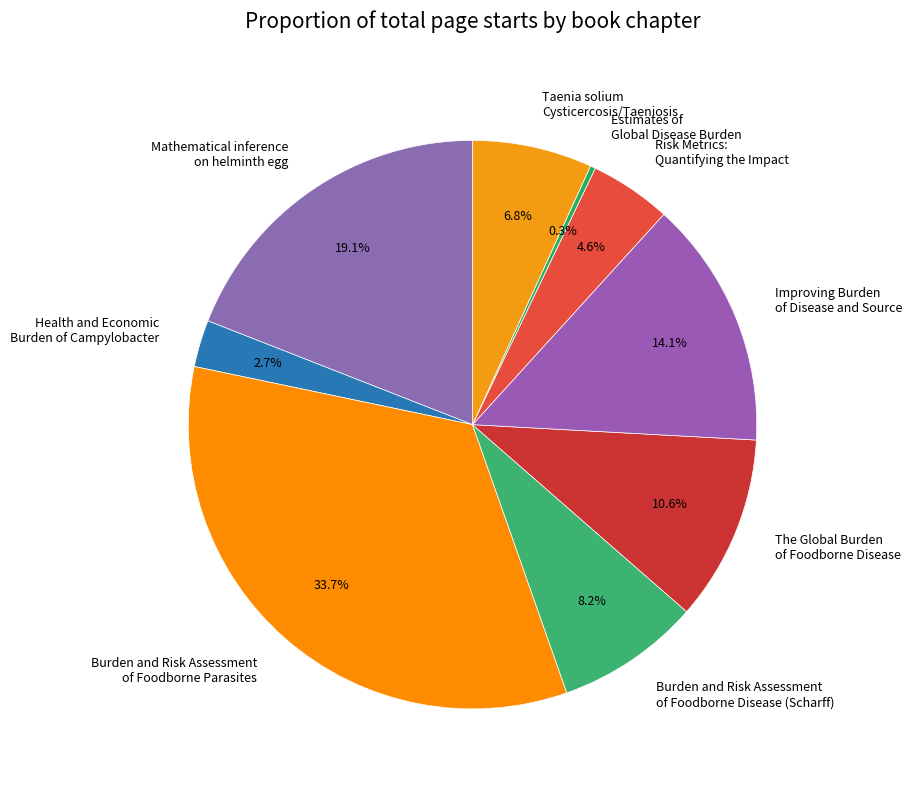

Rank the categories by value from highest to lowest.

Burden and Risk Assessment of Foodborne Parasites, Mathematical inference on helminth egg, Improving Burden of Disease and Source, The Global Burden of Foodborne Disease, Burden and Risk Assessment of Foodborne Disease (Scharff), Taenia solium Cysticercosis/Taeniosis, Risk Metrics: Quantifying the Impact, Health and Economic Burden of Campylobacter, Estimates of Global Disease Burden